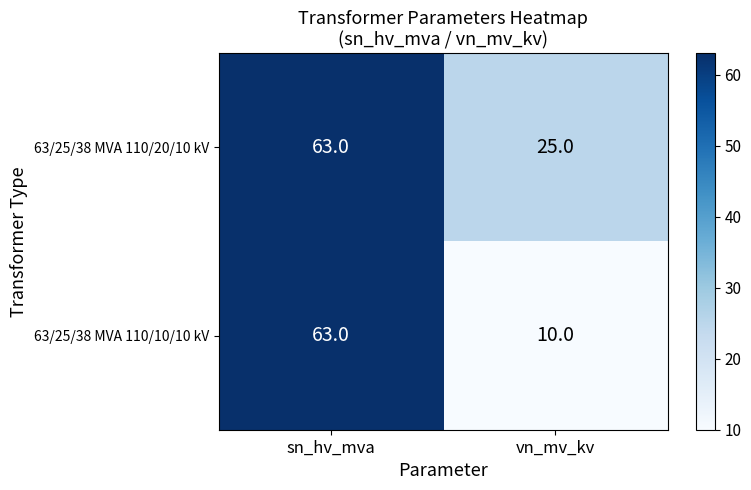

Which series has the widest spread of values?

63/25/38 MVA 110/10/10 kV